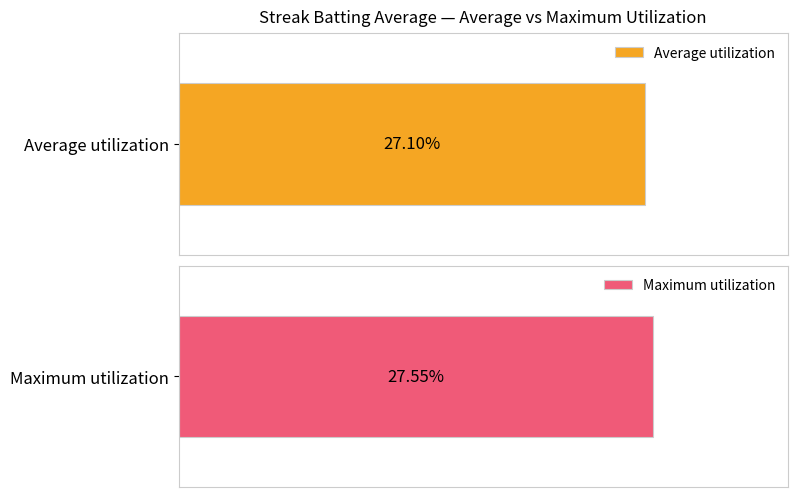

Are the bars grouped side by side (vs. stacked)?

Yes